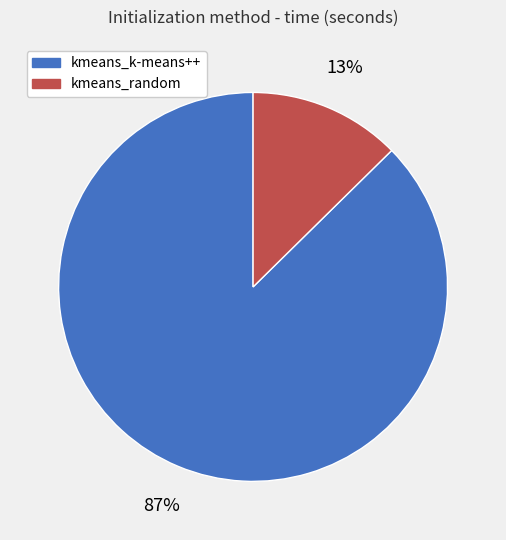

What is the smallest slice in the pie chart?

kmeans_random